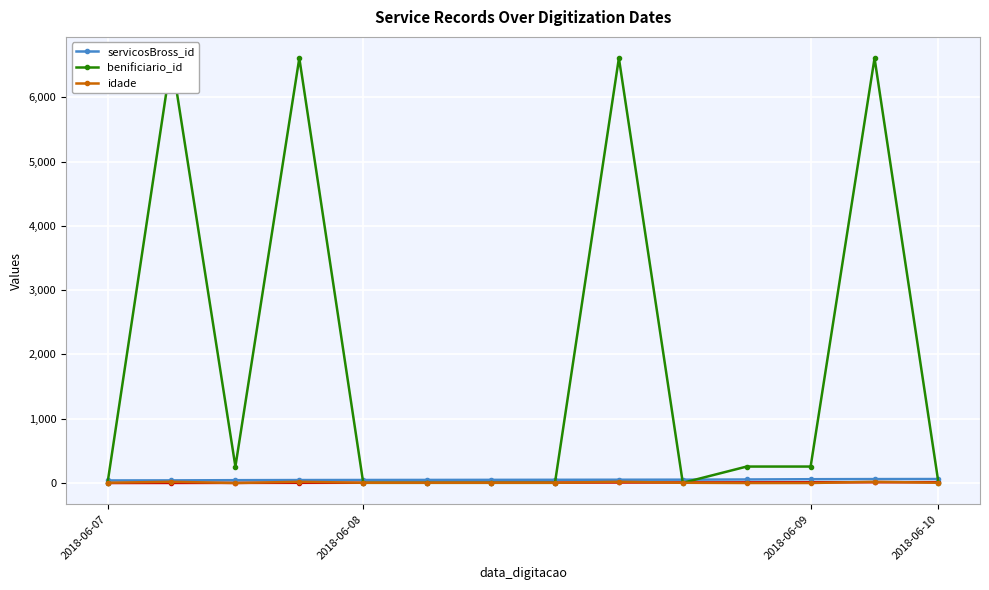

True or false: servicosBross_id has more than 2 points higher than both neighbors.

False